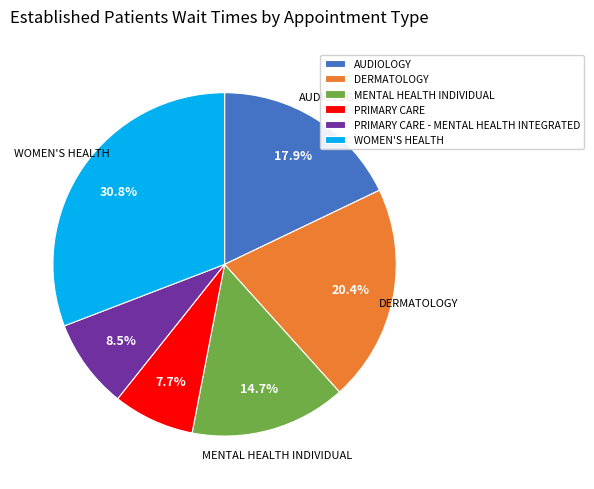

To the nearest percent, what is the average slice percentage?

17%